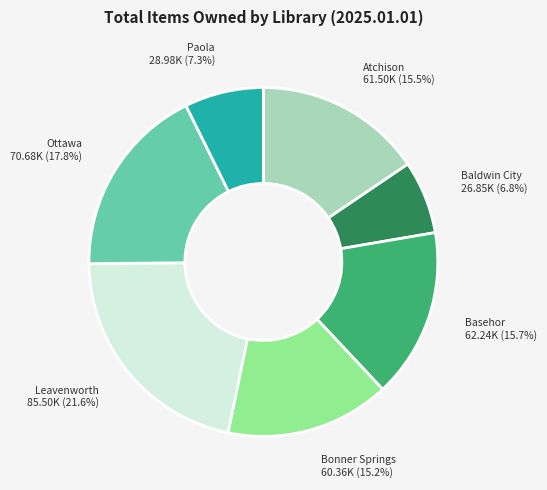

Is there a majority slice in this chart?

No